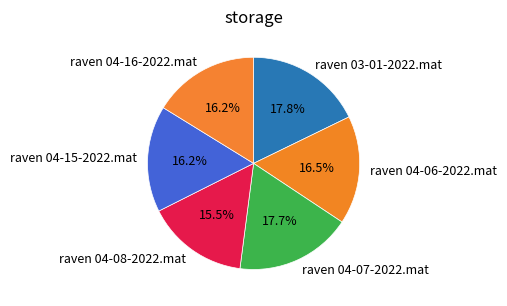

Does raven 04-07-2022.mat account for over 50% of the chart?

No